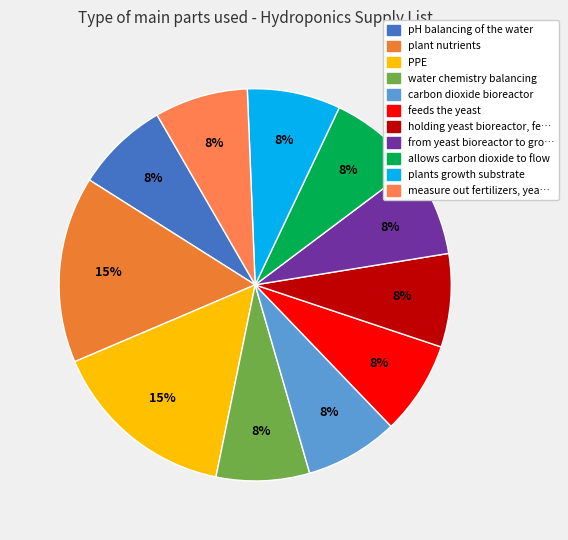

To the nearest percent, what portion does water chemistry balancing represent?

8%